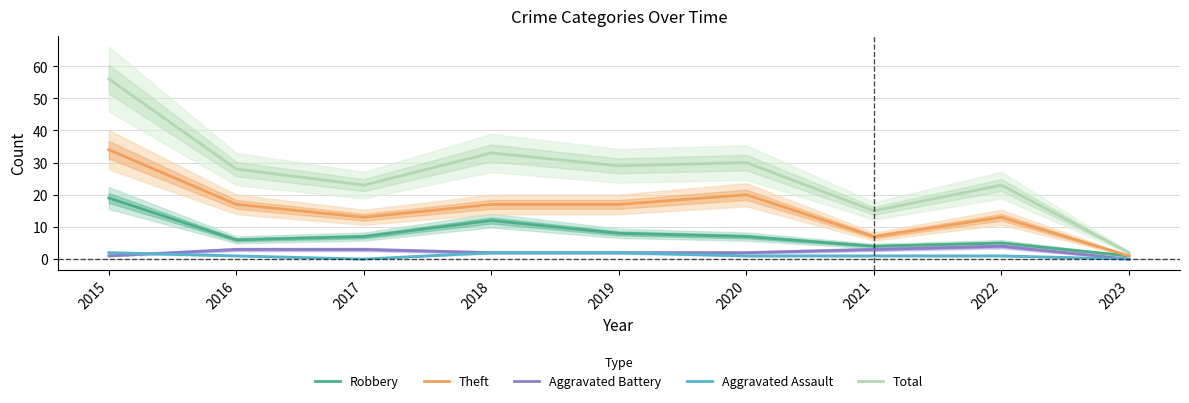

How many lines are shown in the chart?

5